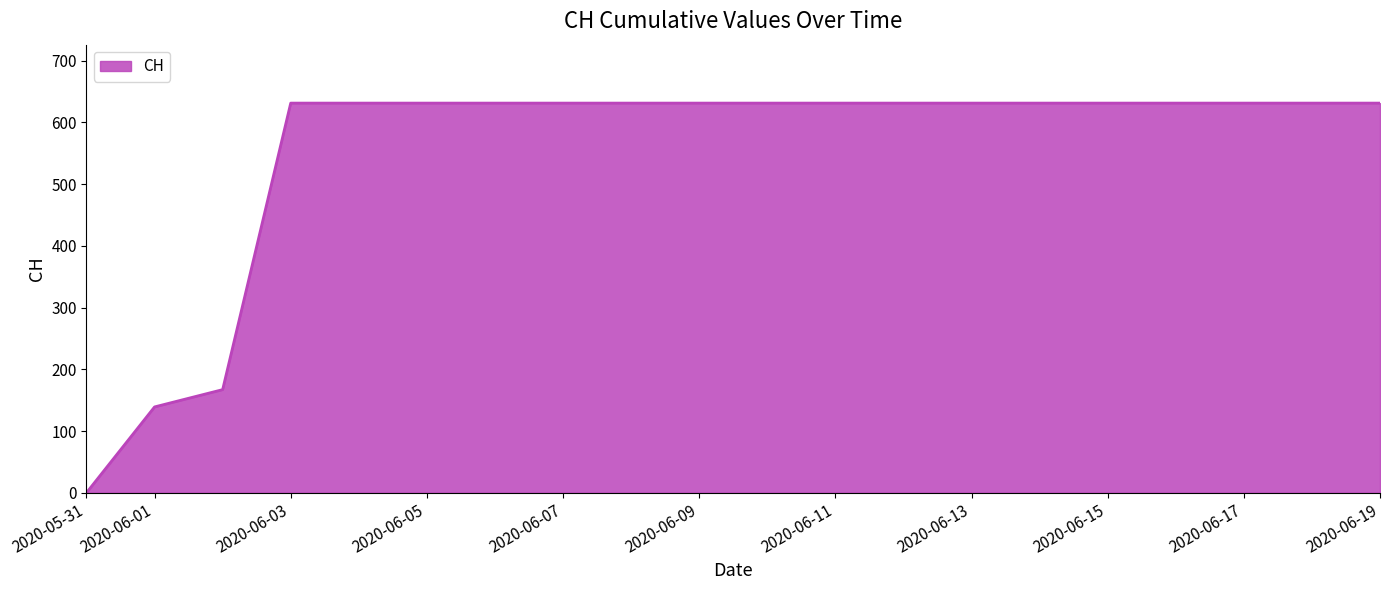

What is the difference between the maximum and minimum values?

631